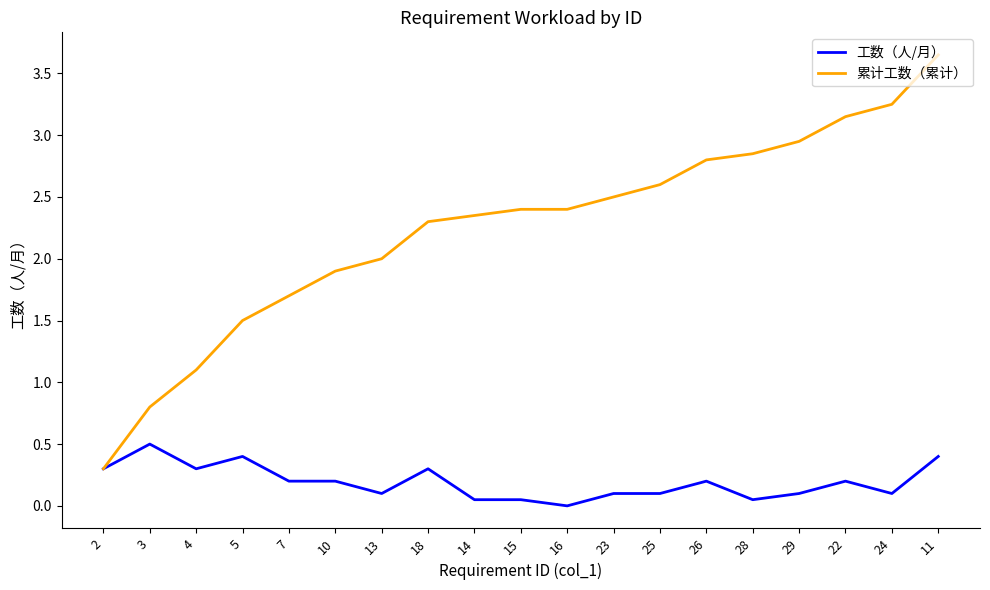

At which label is 累计工数（累计） closest to 1?

4